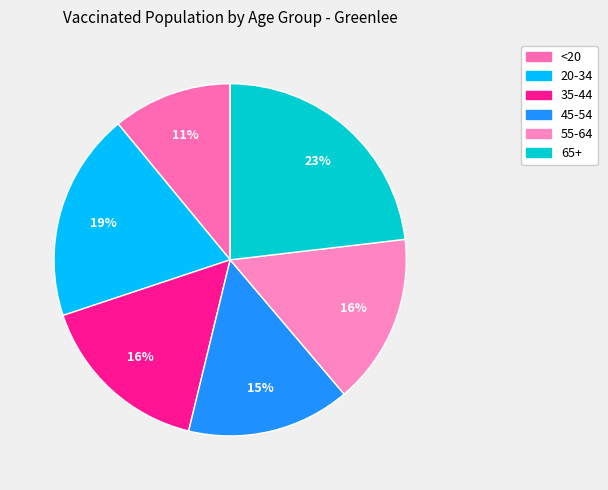

To the nearest percent, what is the difference between the 55-64 and 65+ slice percentages?

7%